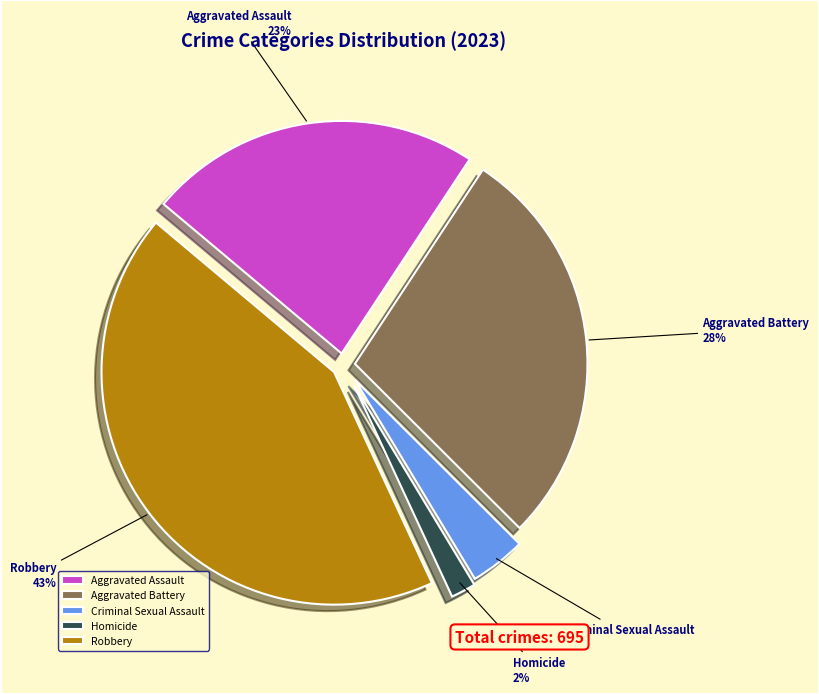

To the nearest percent, what is the combined percentage of Aggravated Battery and Homicide?

30%